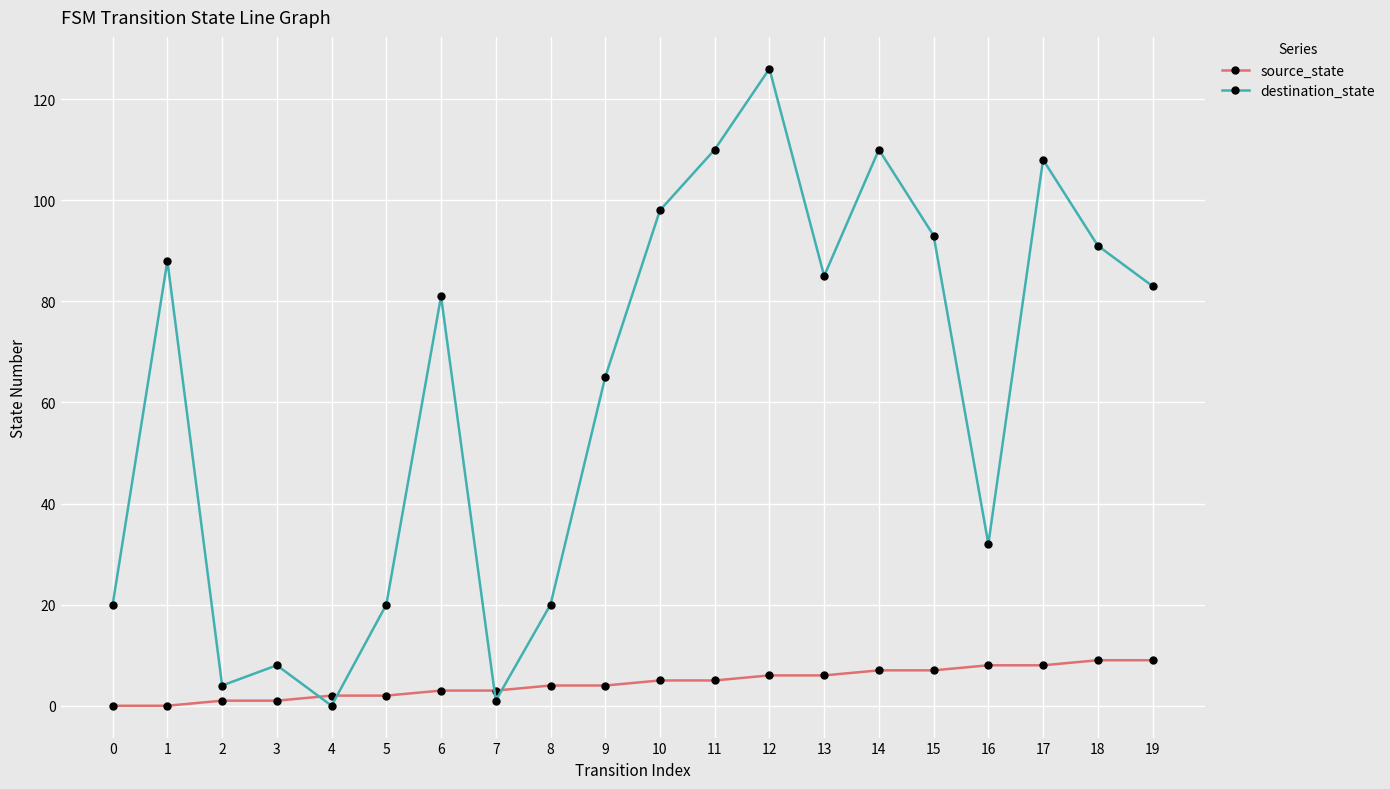

What is the sum of the destination_state values at 10 and 17?

206